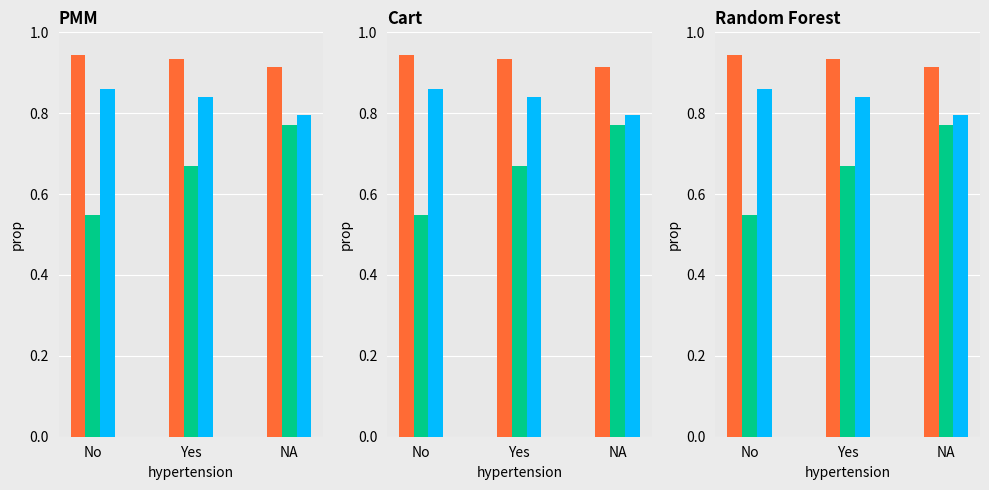

Which has a higher value, Yes or NA?

Yes